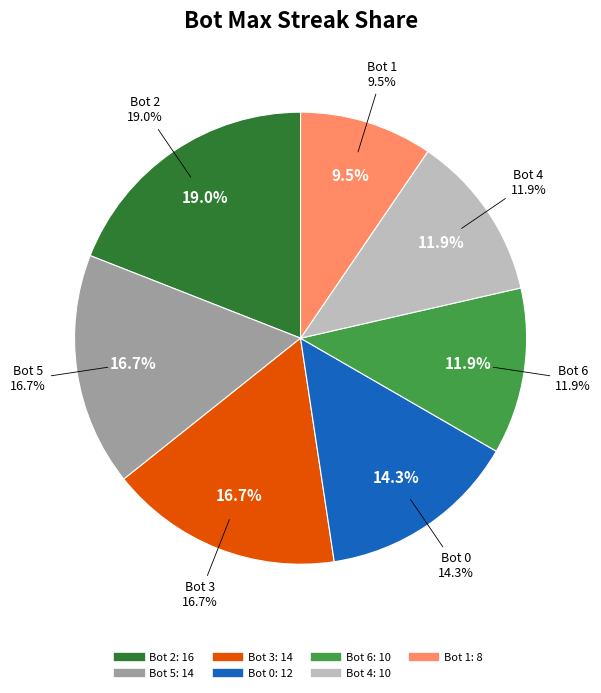

To the nearest percent, what is the combined percentage of Bot 4 and Bot 3?

29%